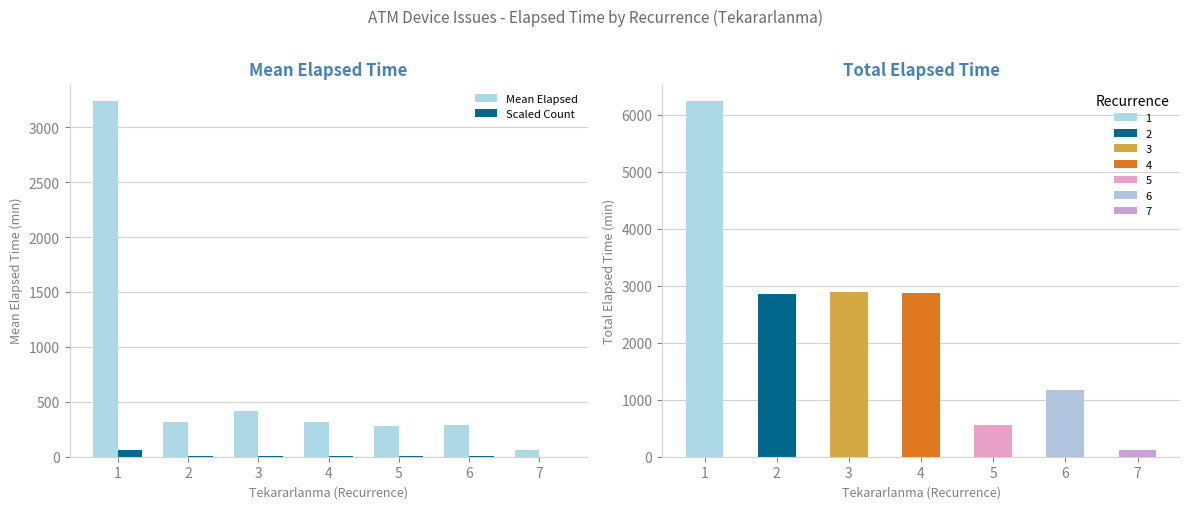

Which series changed the most between 2 and 6?

Mean Elapsed